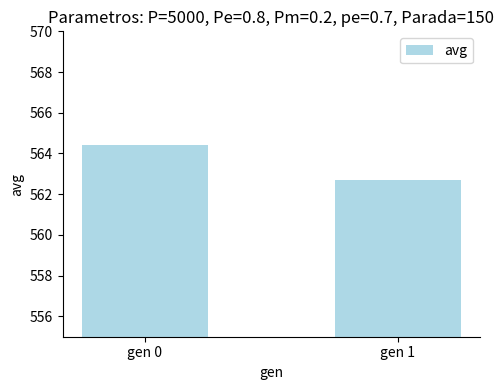

List the labels in order of value, smallest first.

gen 1, gen 0